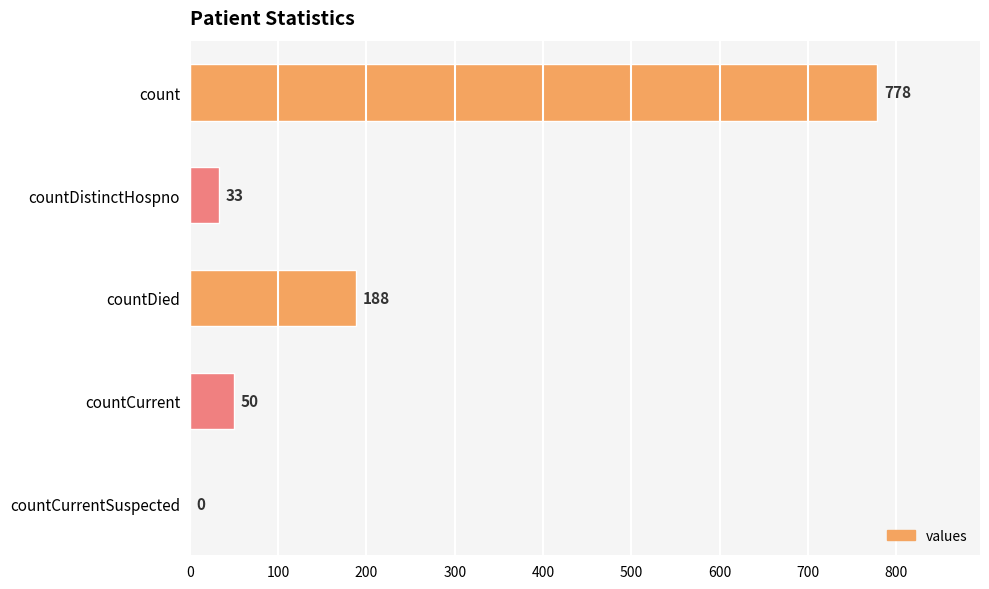

What is the sum of all values?

1049